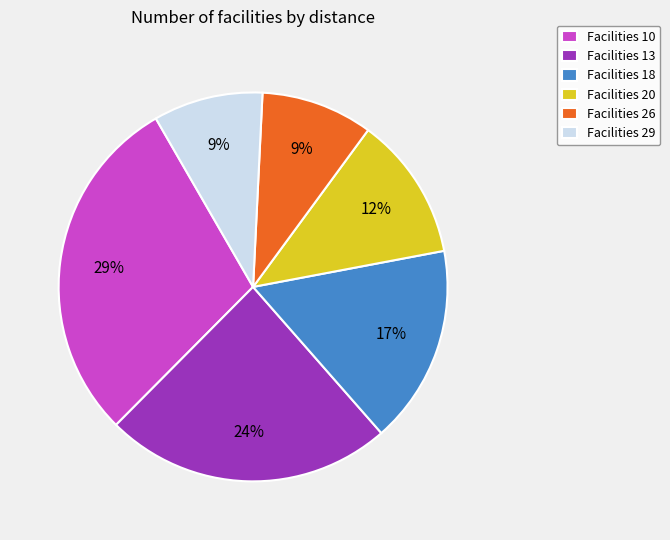

Which has a higher value, Facilities 13 or Facilities 26?

Facilities 13